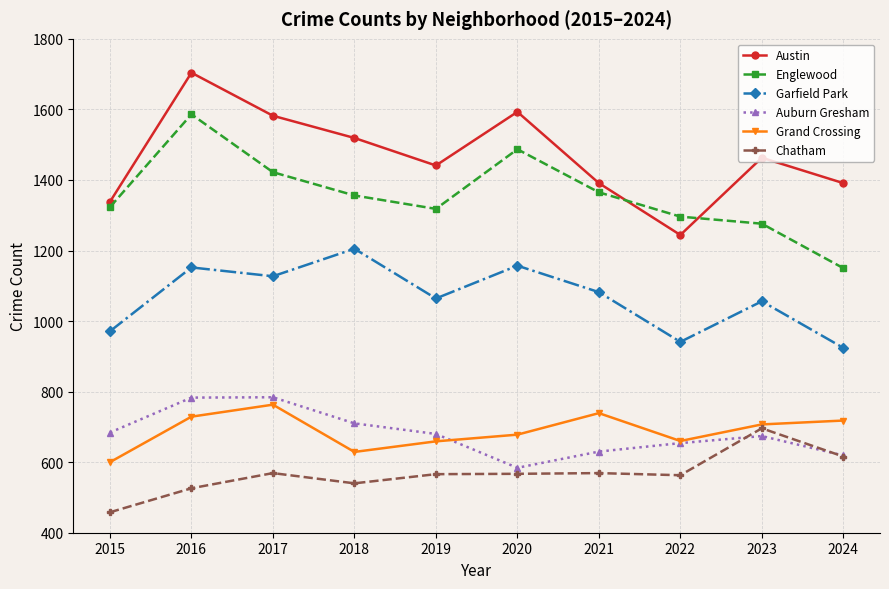

What is the value of the Garfield Park point at the 5th from the left?

1064